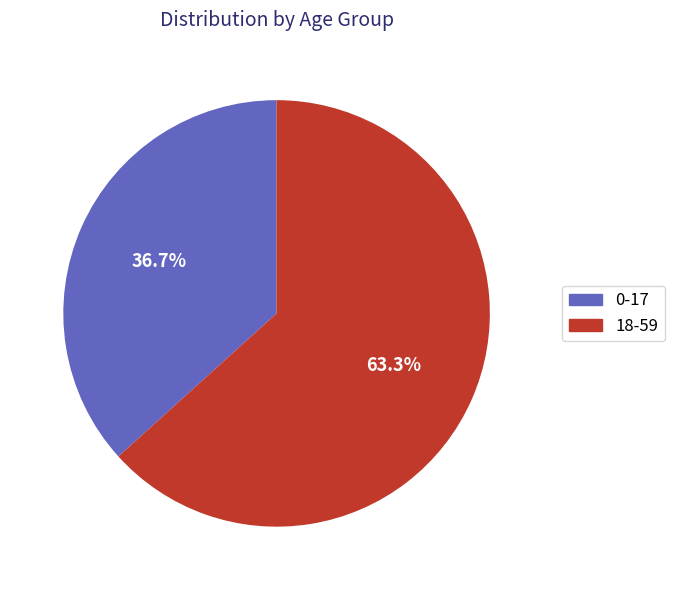

Is there a majority slice in this chart?

Yes